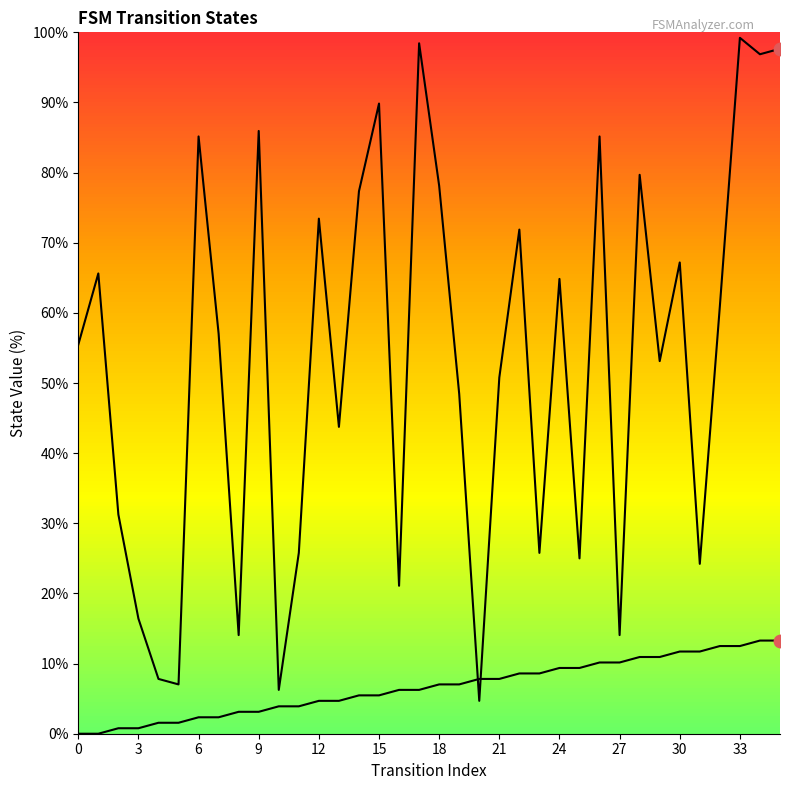

At how many categories does at least one series exceed 88?

5